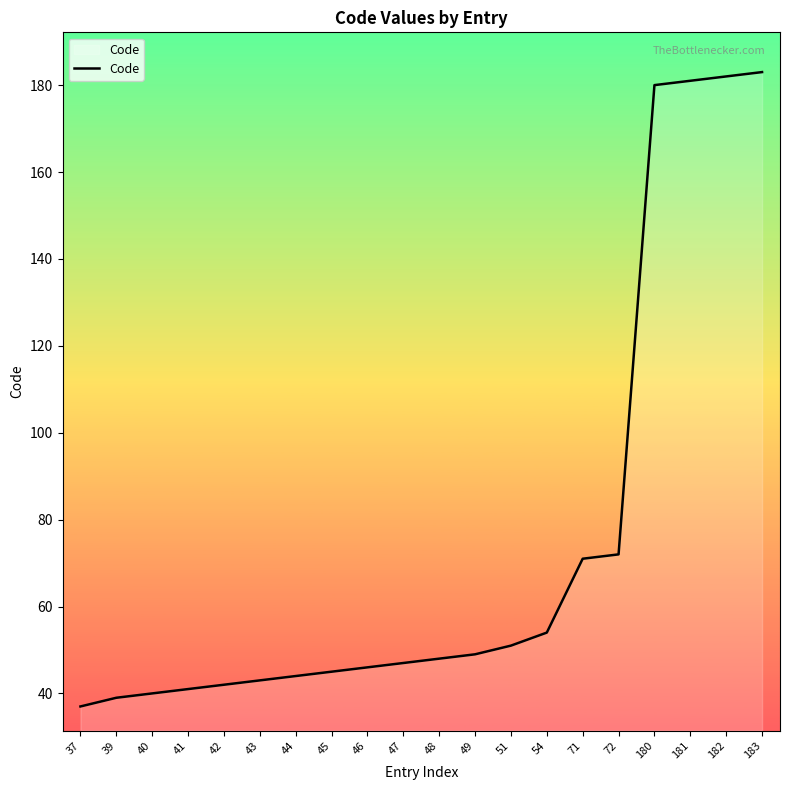

What is the difference between the maximum and minimum values?

146